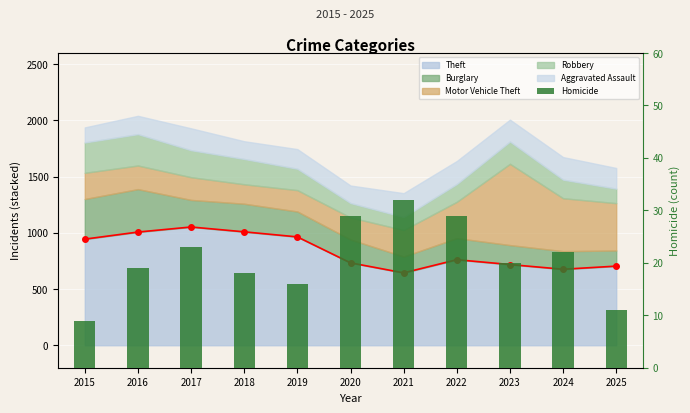

What is the value of the 1st bar from the left?

9